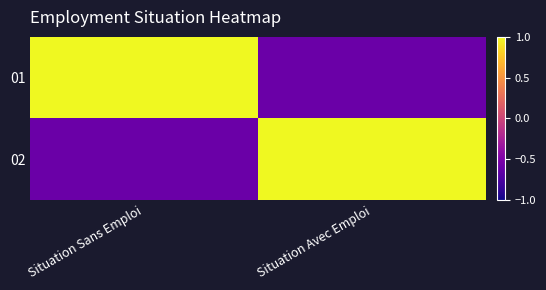

At which category is the sum across all series the highest?

Situation Sans Emploi